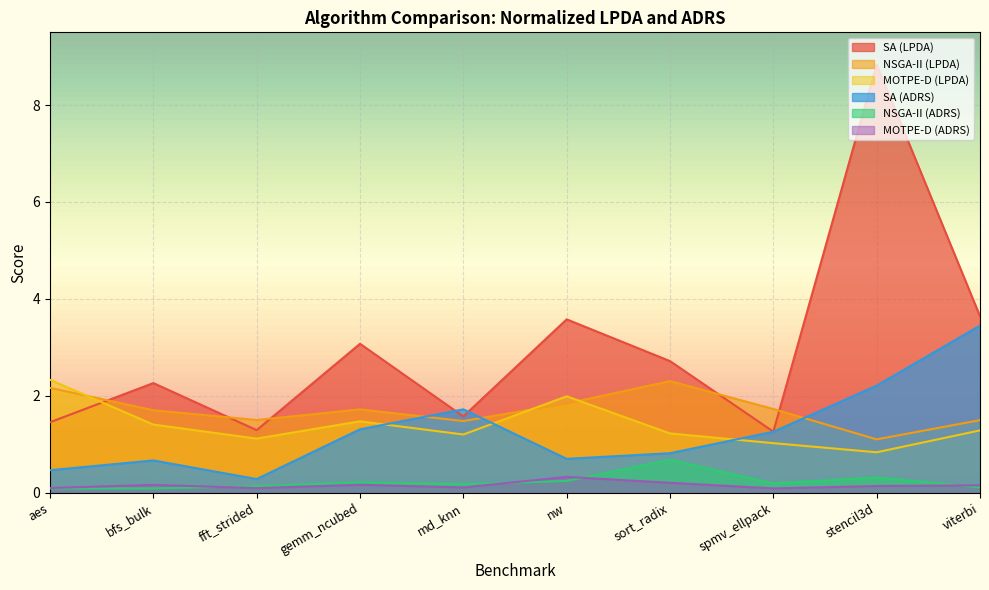

Which series has the largest range (max minus min)?

SA (LPDA)